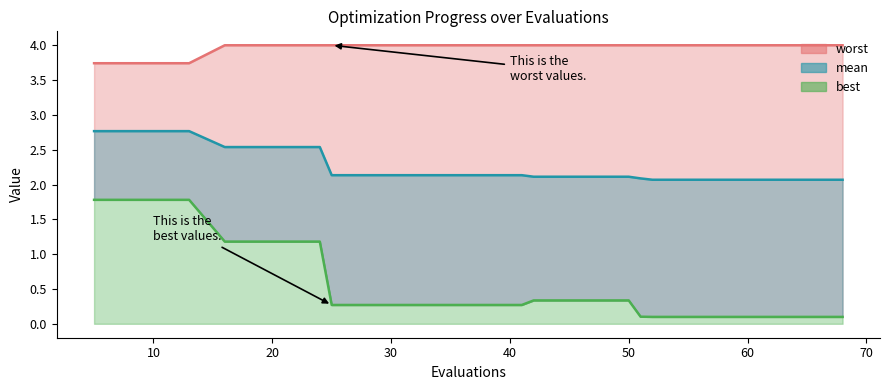

What is the spread (max minus min) of values at 64?

3.9